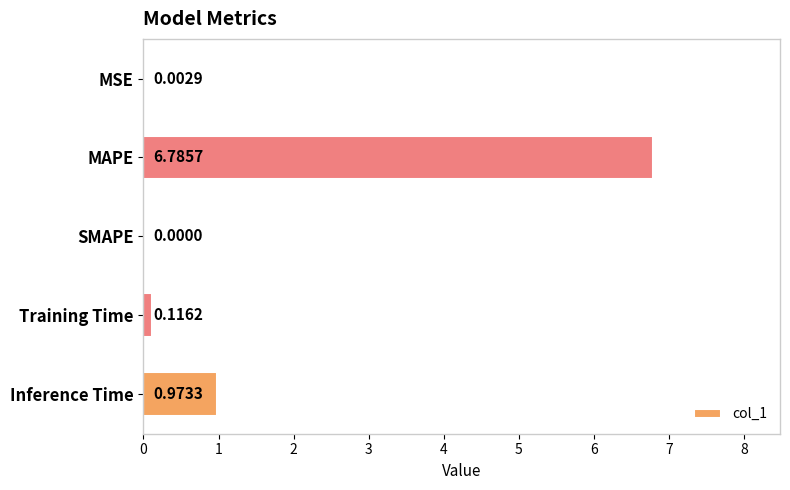

At which category does the chart reach its peak across all series?

MAPE